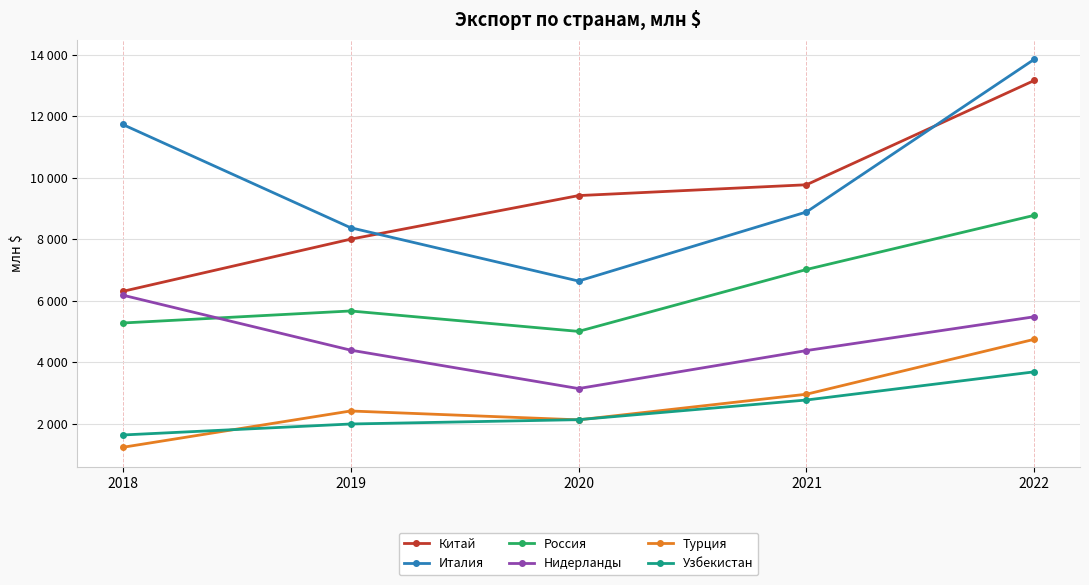

Where do Турция and Узбекистан first cross each other?

2018 and 2019